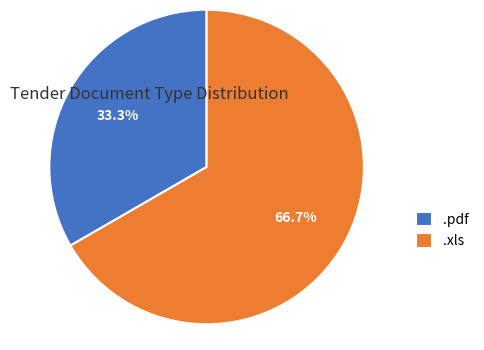

What is the majority slice?

.xls